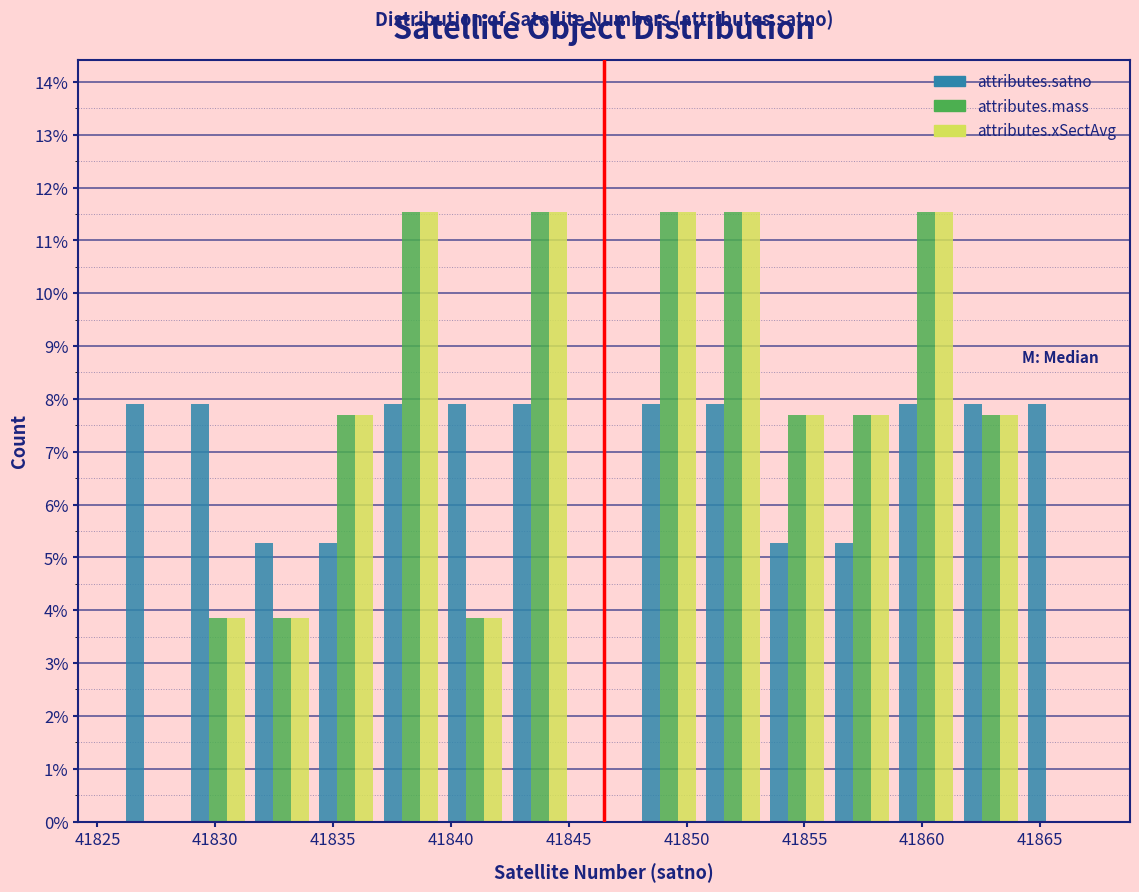

What is the height of the attributes.xSectAvg bar covering 41837.0 to 41839.5 on the x-axis? Neither the bar edges nor the heights are printed on the chart, so give them approximately, as read against the axes.

11.5